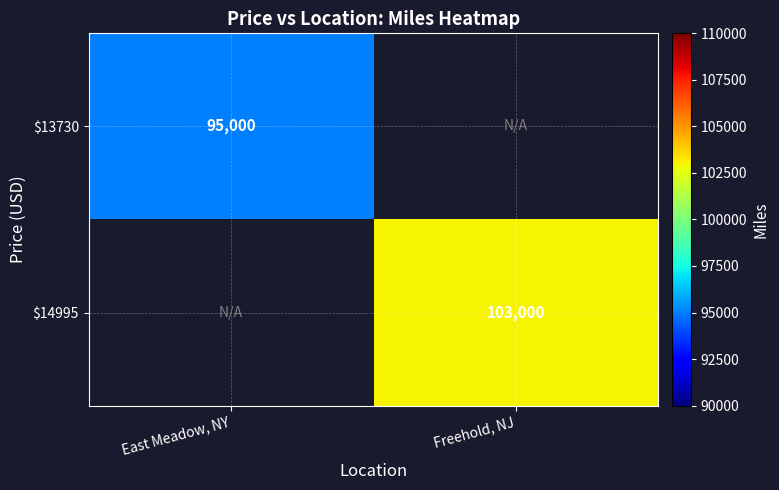

The $13730 series shows 134914 at East Meadow, NY. True or false?

False